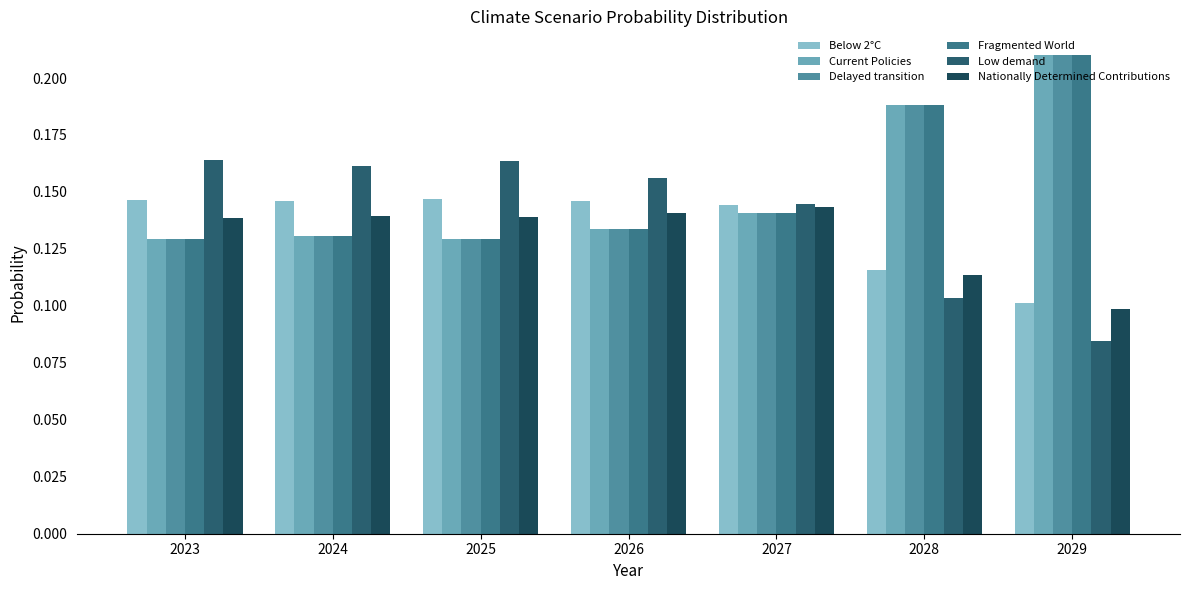

What are all the series names shown in the legend?

Below 2°C, Current Policies, Delayed transition, Fragmented World, Low demand, Nationally Determined Contributions